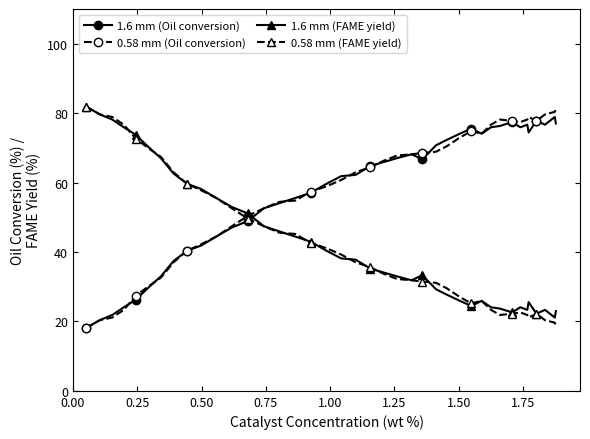

What are all the series names shown in the legend?

1.6 mm (Oil conversion), 0.58 mm (Oil conversion), 1.6 mm (FAME yield), 0.58 mm (FAME yield)